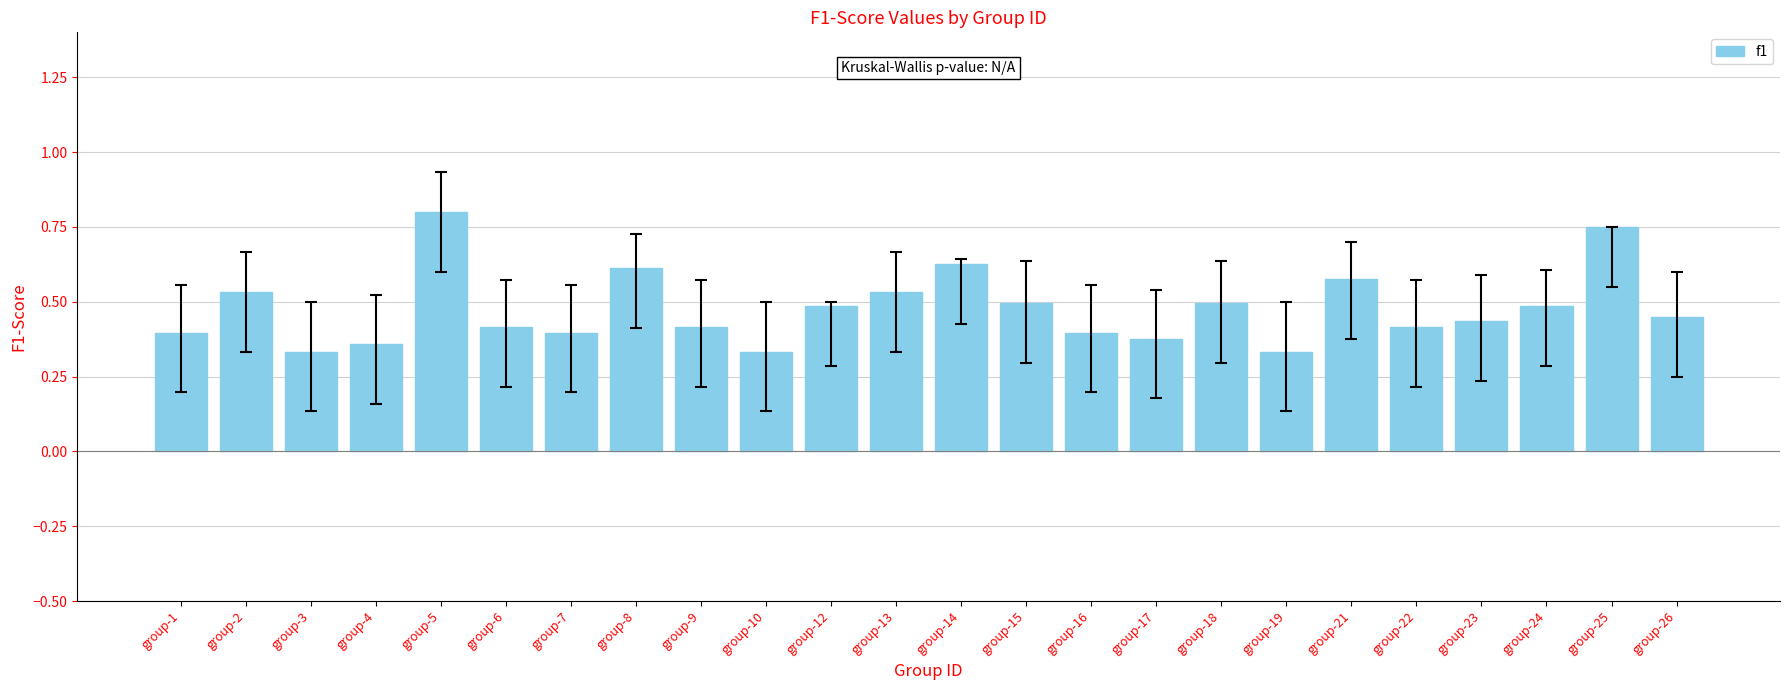

The chart shows a value of 0.4 at group-1. True or false?

True